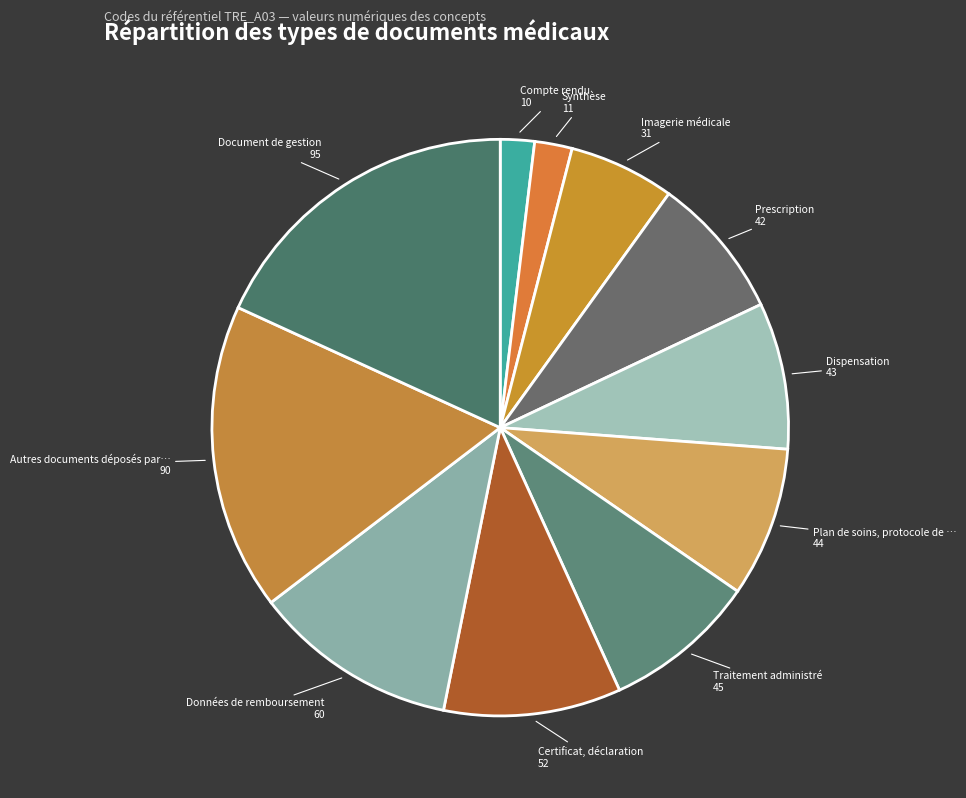

How many slices are in this pie chart?

11